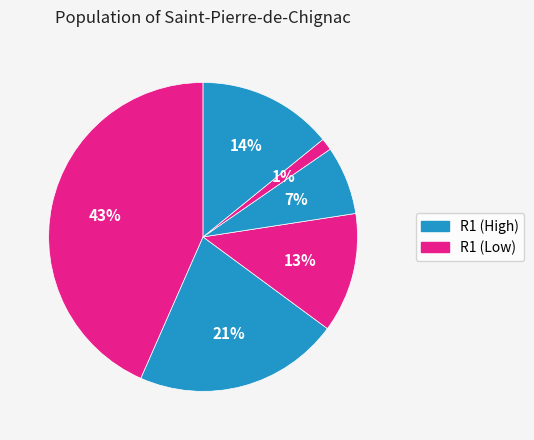

Count the number of slices in the pie.

6